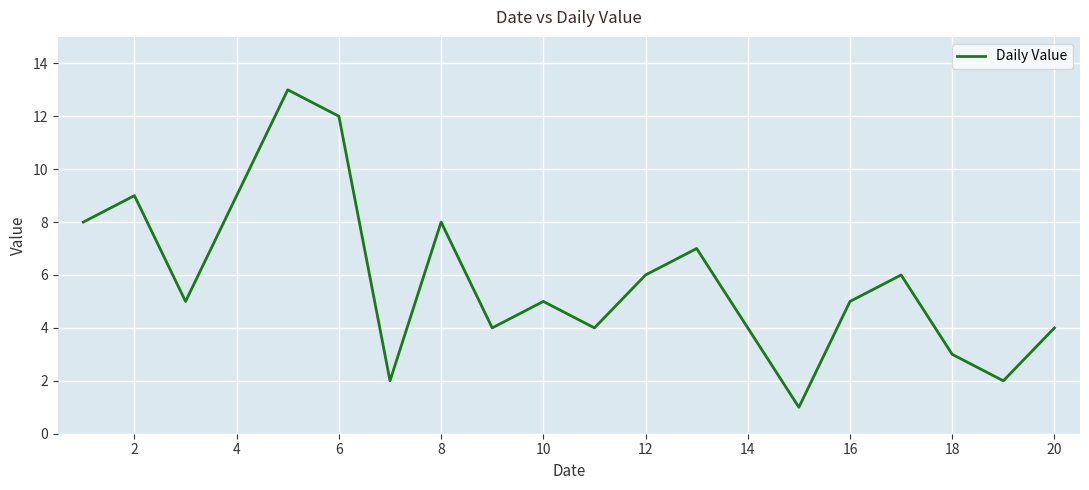

True or false: there are more than 2 points higher than both neighbors.

True